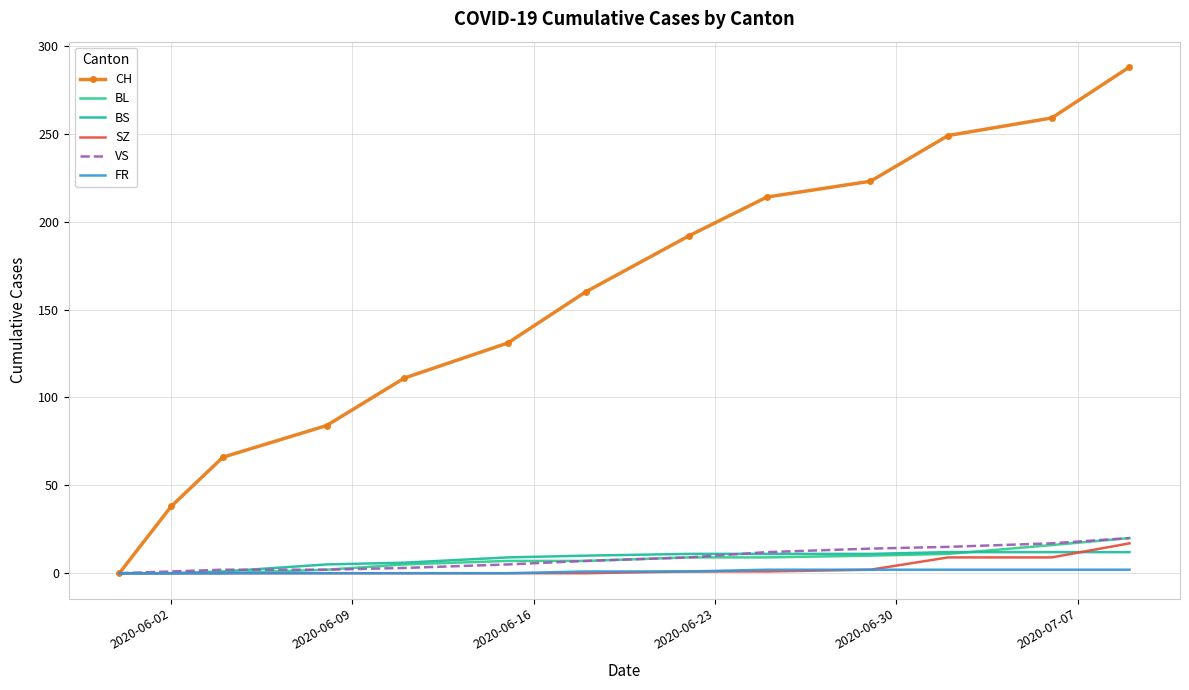

True or false: CH and VS cross at least once.

False